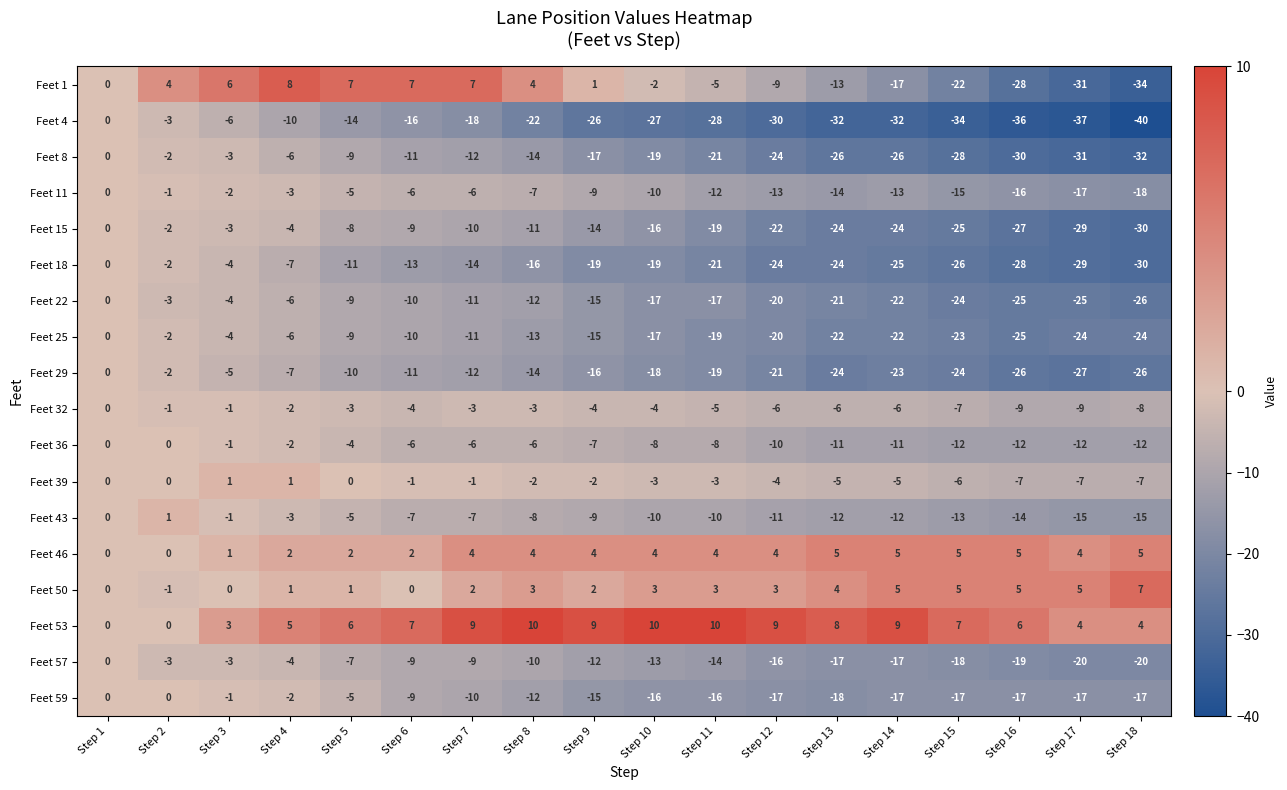

What is the difference between the Feet 4 values at Step 5 and Step 1?

14